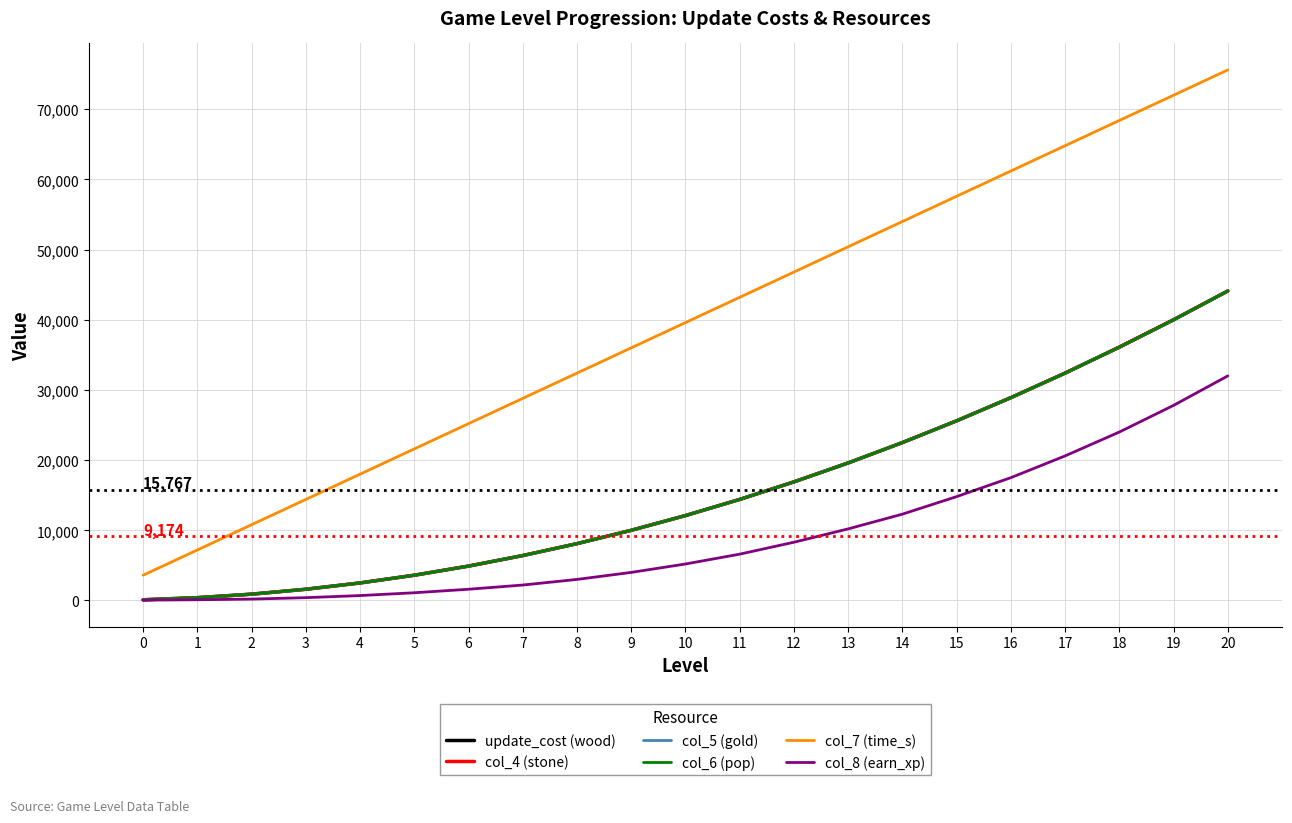

Reading left to right, transcribe all the data shown in this chart.

update_cost (wood): 0=100	1=400	2=900	3=1600	4=2500	5=3600	6=4900	7=6400	8=8100	9=10000	10=12100	11=14400	12=16900	13=19600	14=22500	15=25600	16=28900	17=32400	18=36100	19=40000	20=44100
col_4 (stone): 0=100	1=400	2=900	3=1600	4=2500	5=3600	6=4900	7=6400	8=8100	9=10000	10=12100	11=14400	12=16900	13=19600	14=22500	15=25600	16=28900	17=32400	18=36100	19=40000	20=44100
col_5 (gold): 0=100	1=400	2=900	3=1600	4=2500	5=3600	6=4900	7=6400	8=8100	9=10000	10=12100	11=14400	12=16900	13=19600	14=22500	15=25600	16=28900	17=32400	18=36100	19=40000	20=44100
col_6 (pop): 0=100	1=400	2=900	3=1600	4=2500	5=3600	6=4900	7=6400	8=8100	9=10000	10=12100	11=14400	12=16900	13=19600	14=22500	15=25600	16=28900	17=32400	18=36100	19=40000	20=44100
col_7 (time_s): 0=3600	1=7200	2=10800	3=14400	4=18000	5=21600	6=25200	7=28800	8=32400	9=36000	10=39600	11=43200	12=46800	13=50400	14=54000	15=57600	16=61200	17=64800	18=68400	19=72000	20=75600
col_8 (earn_xp): 0=50	1=100	2=200	3=400	4=700	5=1100	6=1600	7=2200	8=3000	9=4000	10=5200	11=6600	12=8300	13=10200	14=12300	15=14800	16=17500	17=20600	18=24000	19=27800	20=32000